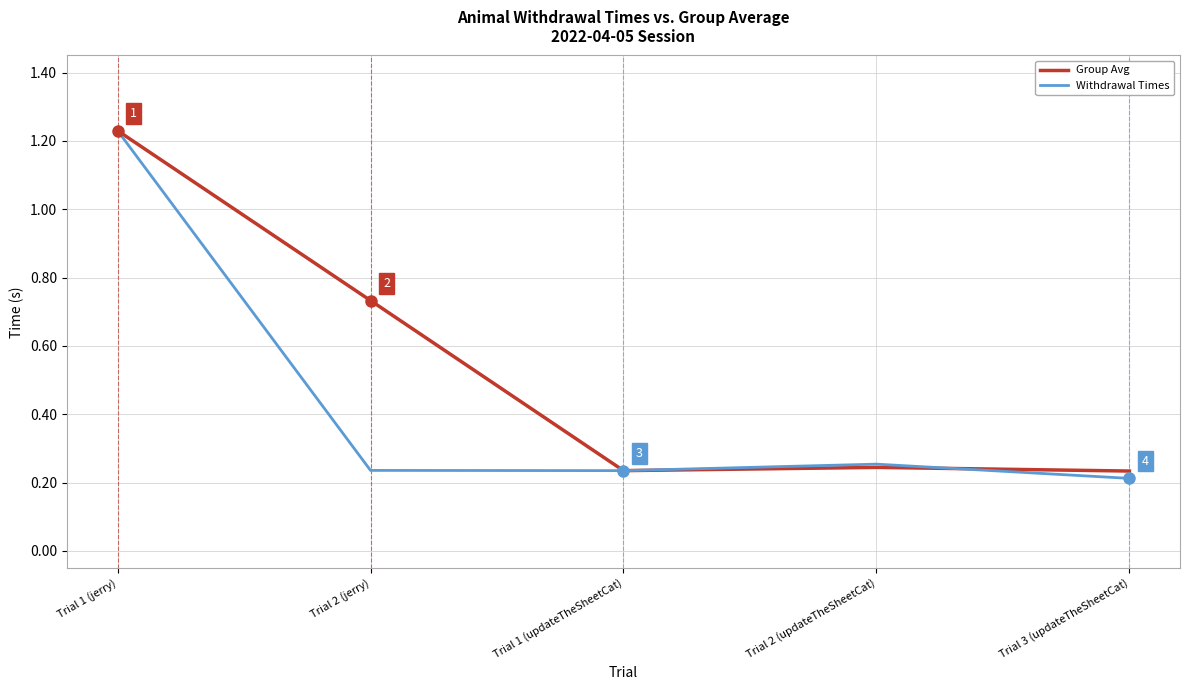

Is this an area chart (filled region under the line)?

No